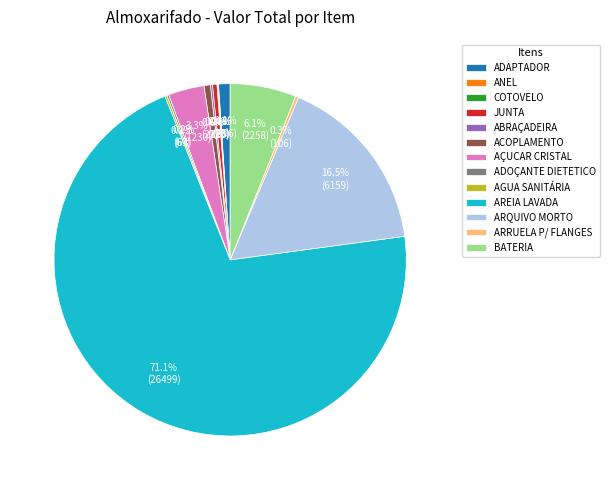

Which slice is the largest?

AREIA LAVADA